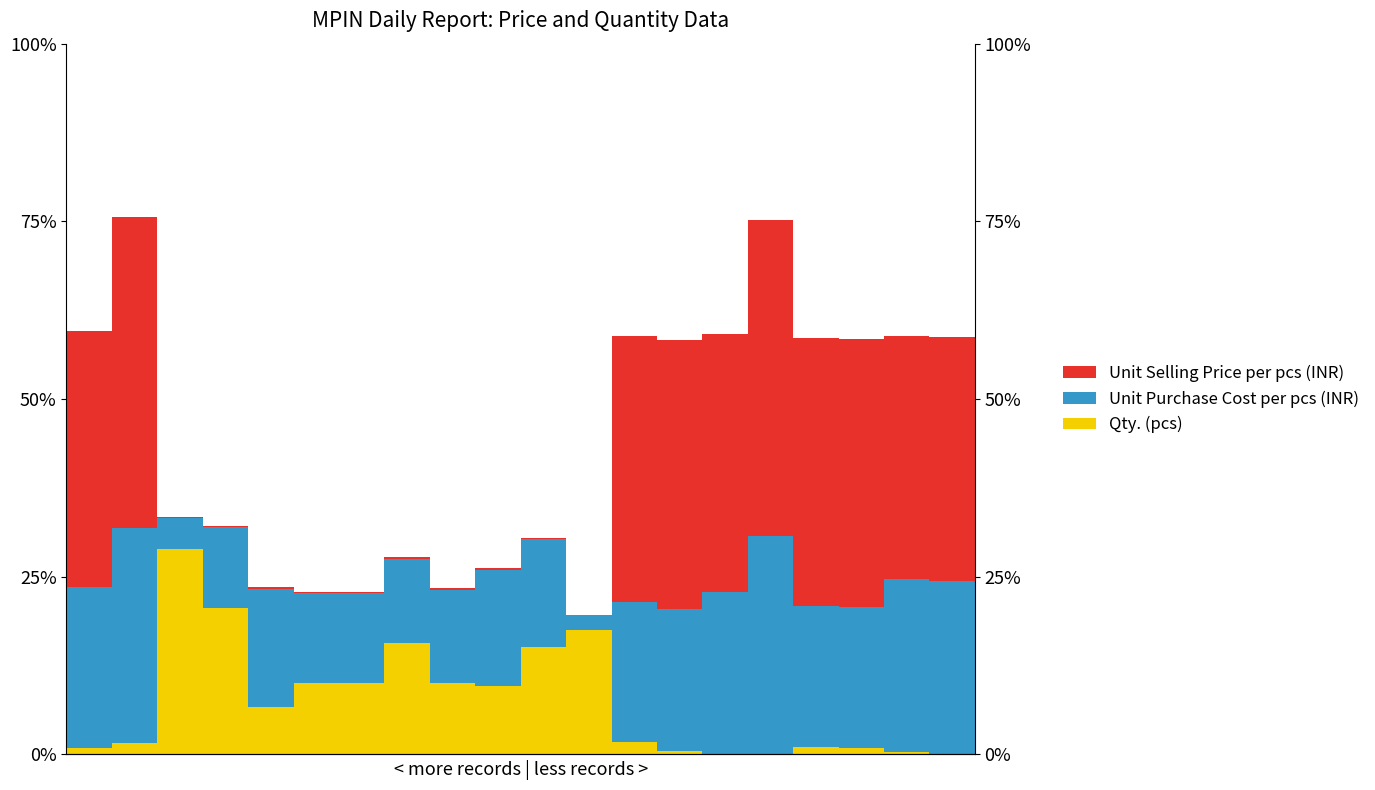

Reading left to right, transcribe all the data shown in this chart.

Qty. (pcs): 0=0.0	1=0.0	2=0.3	3=0.2	4=0.1	5=0.1	6=0.1	7=0.2	8=0.1	9=0.1	10=0.2	11=0.2	12=0.0	13=0.0	14=0.0	15=0.0	16=0.0	17=0.0	18=0.0	19=0.0
Unit Purchase Cost per pcs (INR): 0=0.2	1=0.3	2=0.0	3=0.1	4=0.2	5=0.1	6=0.1	7=0.1	8=0.1	9=0.2	10=0.2	11=0.0	12=0.2	13=0.2	14=0.2	15=0.3	16=0.2	17=0.2	18=0.2	19=0.2
Unit Selling Price per pcs (INR): 0=0.4	1=0.4	2=0.0	3=0.0	4=0.0	5=0.0	6=0.0	7=0.0	8=0.0	9=0.0	10=0.0	11=0.0	12=0.4	13=0.4	14=0.4	15=0.4	16=0.4	17=0.4	18=0.3	19=0.3